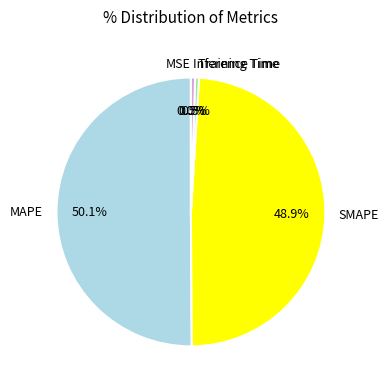

What is the largest slice in the pie chart?

MAPE